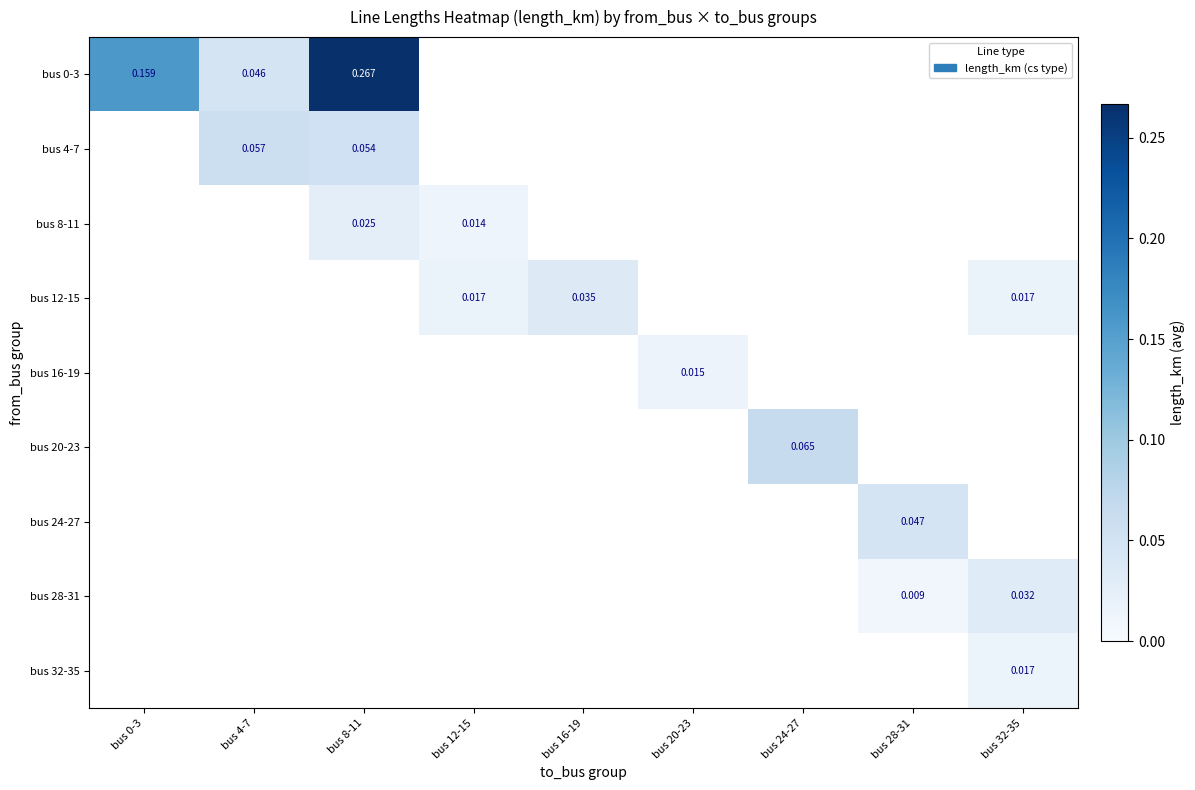

What is the highest value of the bus 0-3 series?

0.3